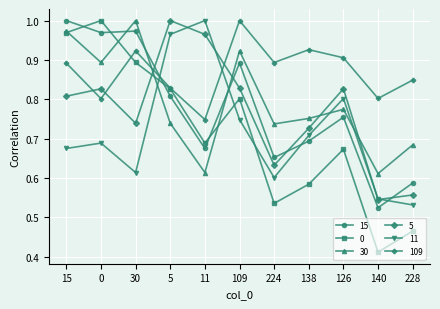

Is the value of 15 at 11 greater than the value of 30 at 228?

No